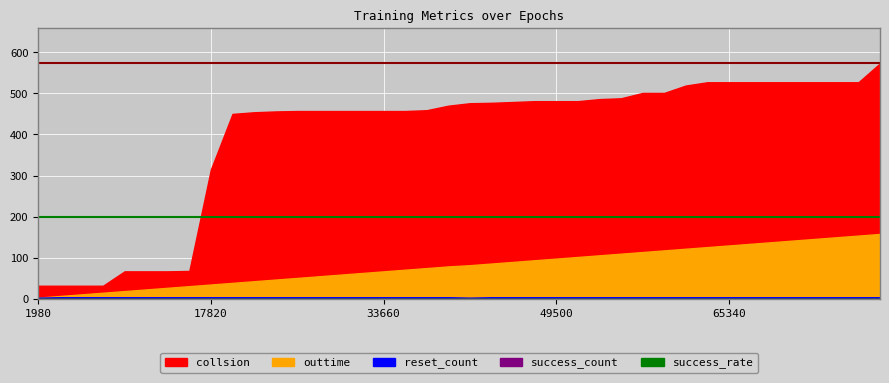

Between 55440 and 41580, which is larger?

55440